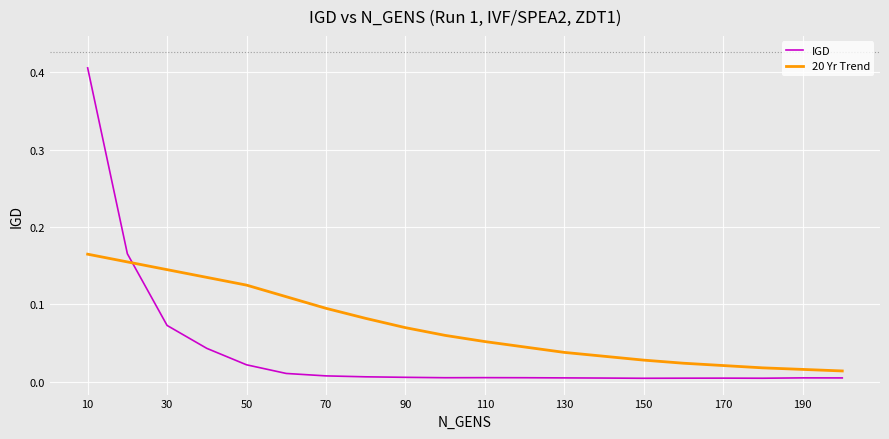

What are all the series names shown in the legend?

IGD, 20 Yr Trend